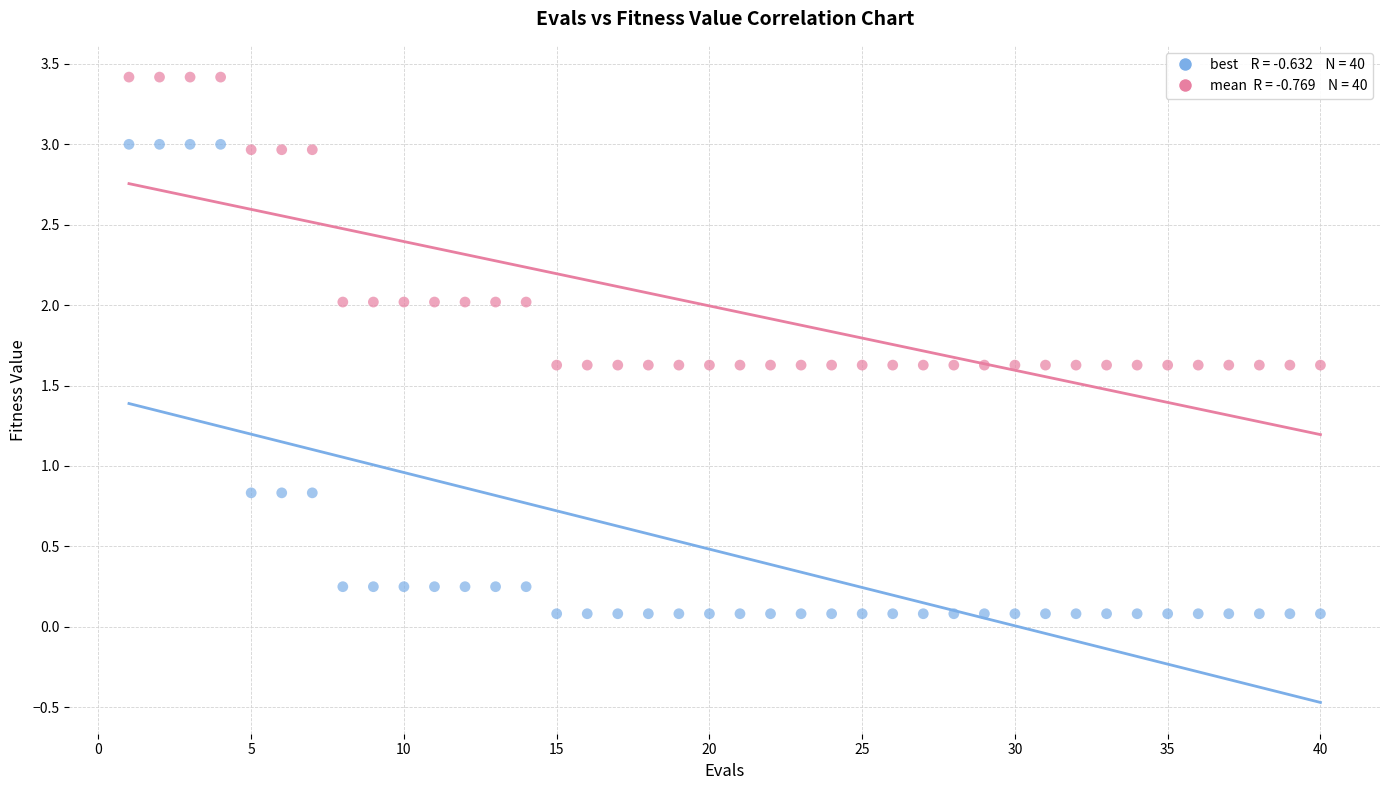

Across all data points, what is the range of Y values (max minus min)?

3.3